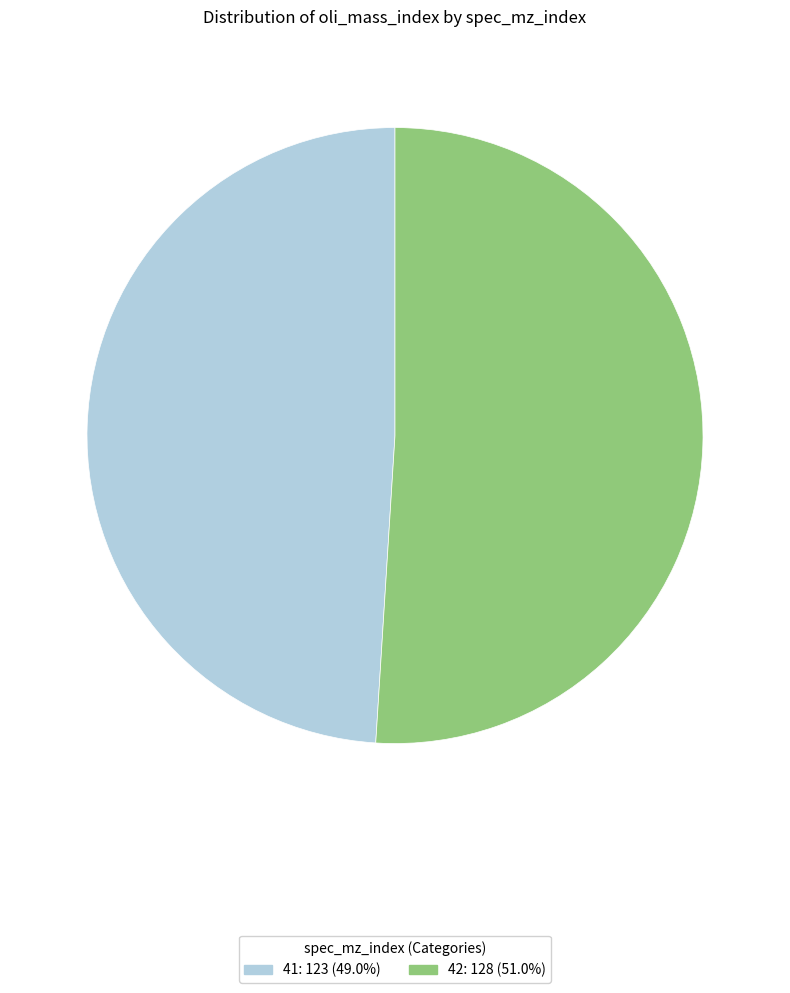

Approximately how many times larger is the value at 42: 128 (51.0%) compared to 41: 123 (49.0%)?

1.0